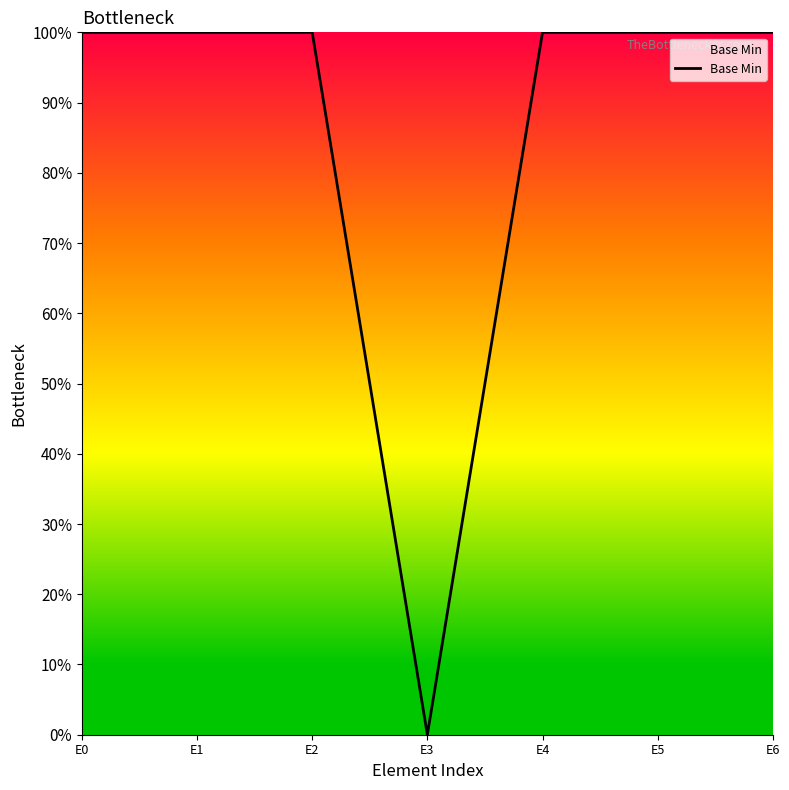

What is the ratio of the value at E6 to the value at E5?

1.0